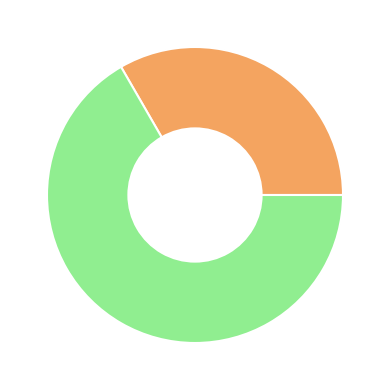

Does any single category account for the majority?

Yes